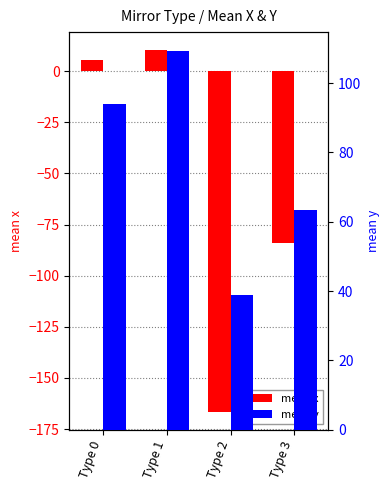

Reading left to right, extract all data points from this chart.

mean x: Type 0=5.7	Type 1=10.3	Type 2=-166.5	Type 3=-84.1
mean y: Type 0=93.9	Type 1=109.2	Type 2=38.8	Type 3=63.3